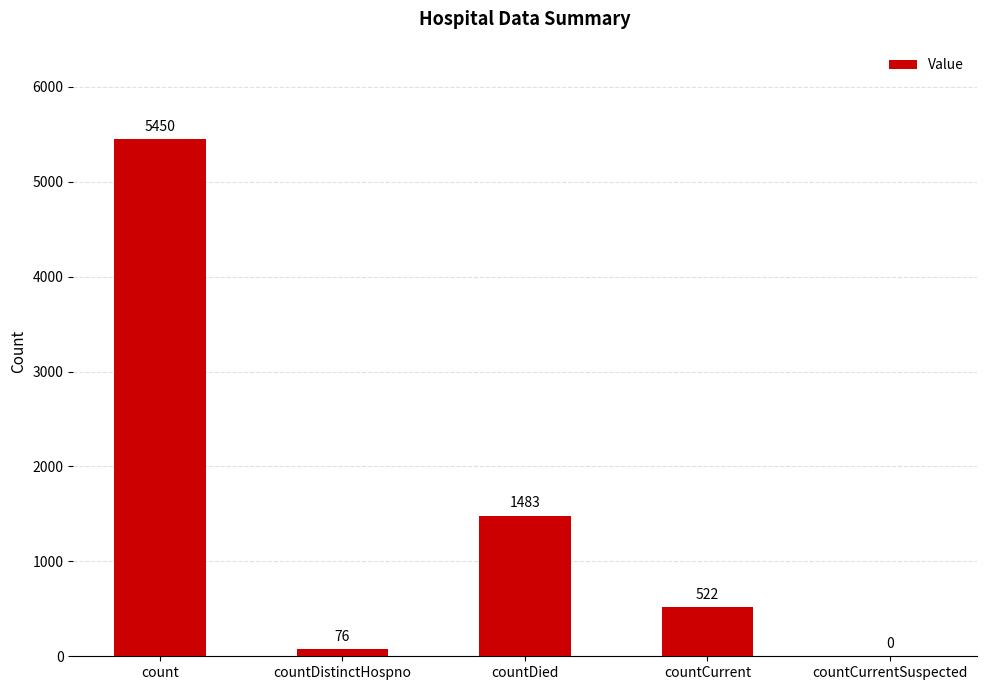

Are the bars horizontal?

No